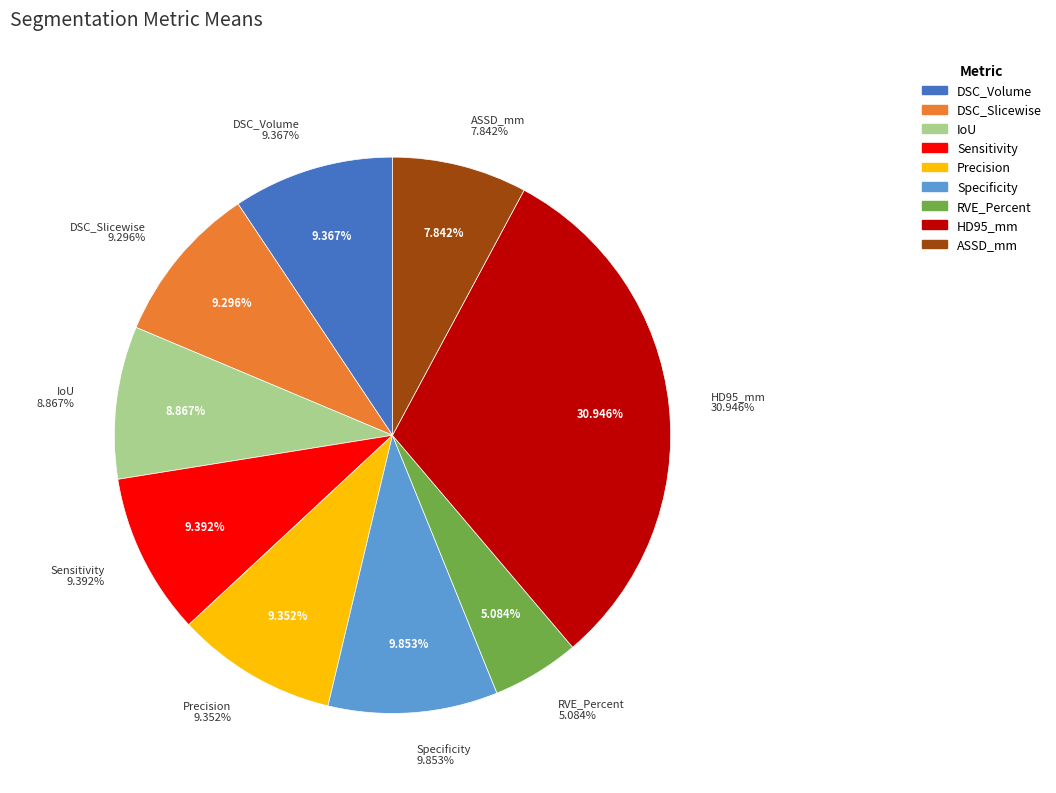

How many slices are in this pie chart?

9